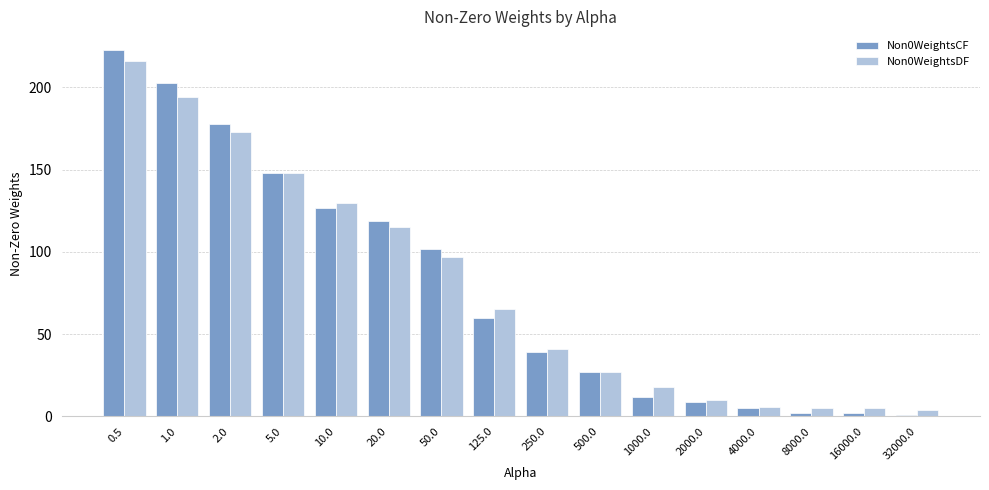

What is the average value of the Non0WeightsCF series?

79